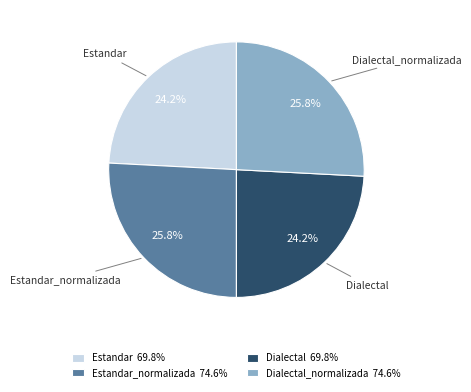

What percentage is NOT represented by Dialectal_normalizada?

74.2%